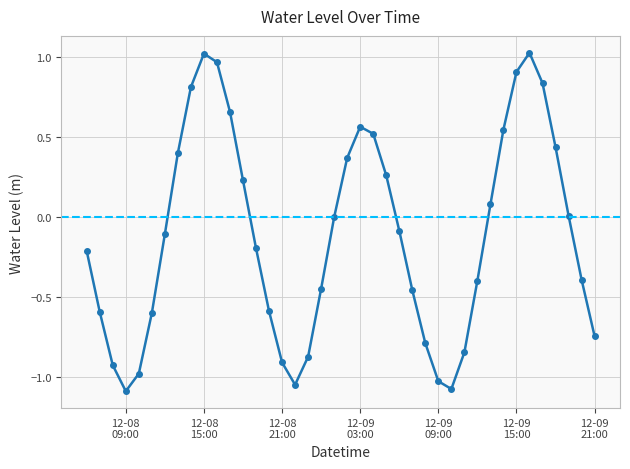

Count the number of categories in the chart.

40